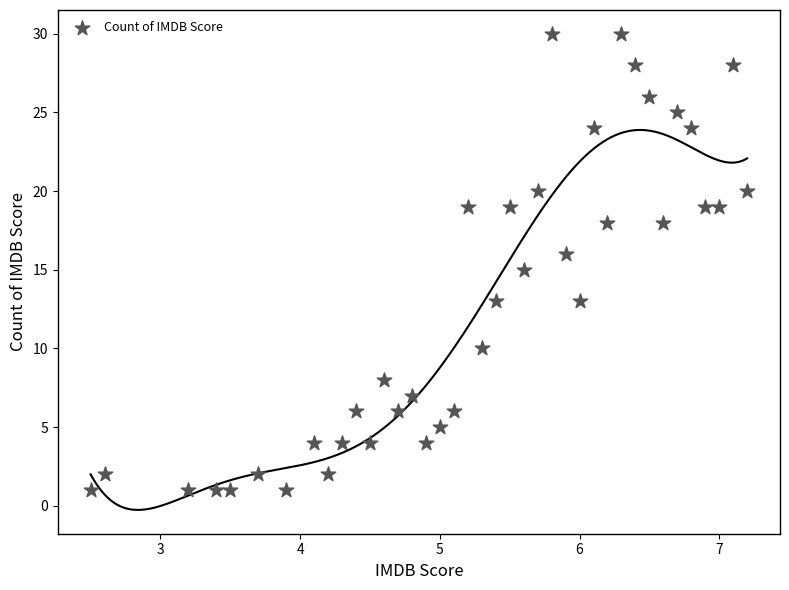

What is the range of Y values (max minus min)?

29